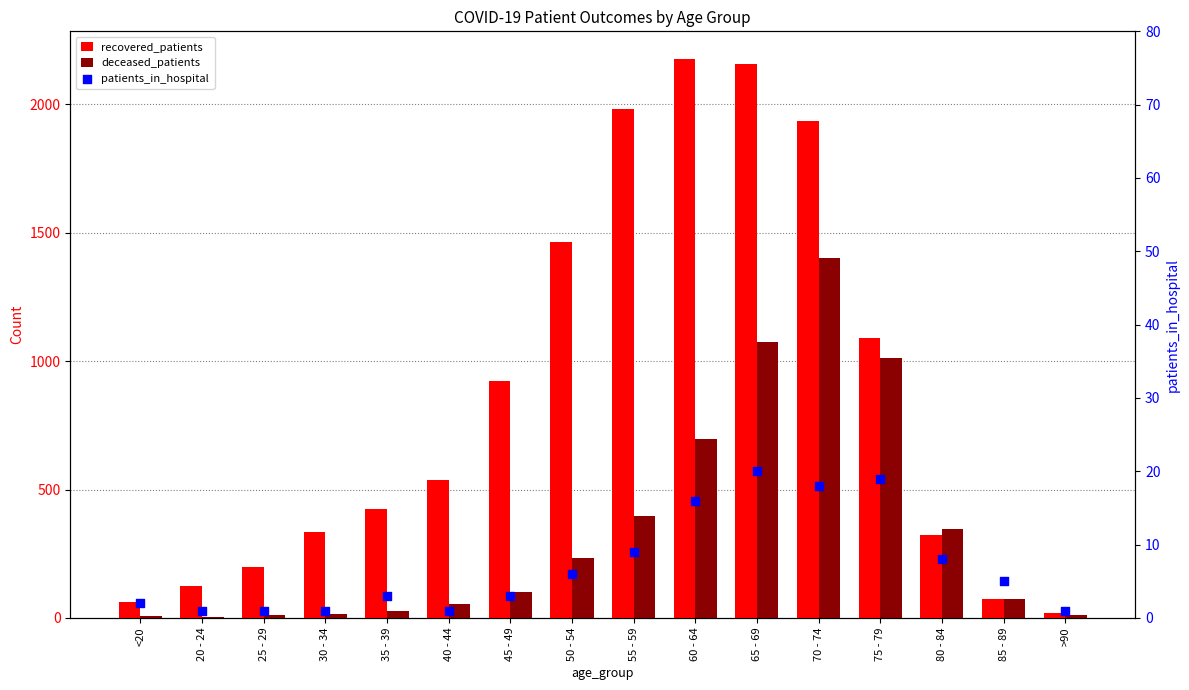

Which series has the widest spread of Y values?

recovered_patients